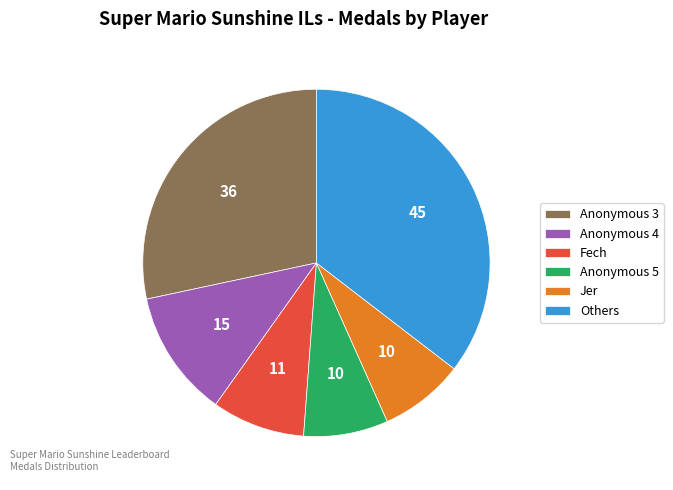

Which category has the biggest portion of the pie?

Others